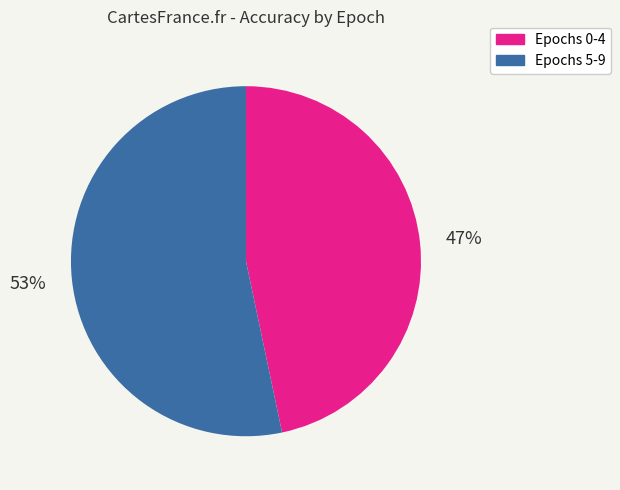

To the nearest percent, what is the average slice percentage?

50%